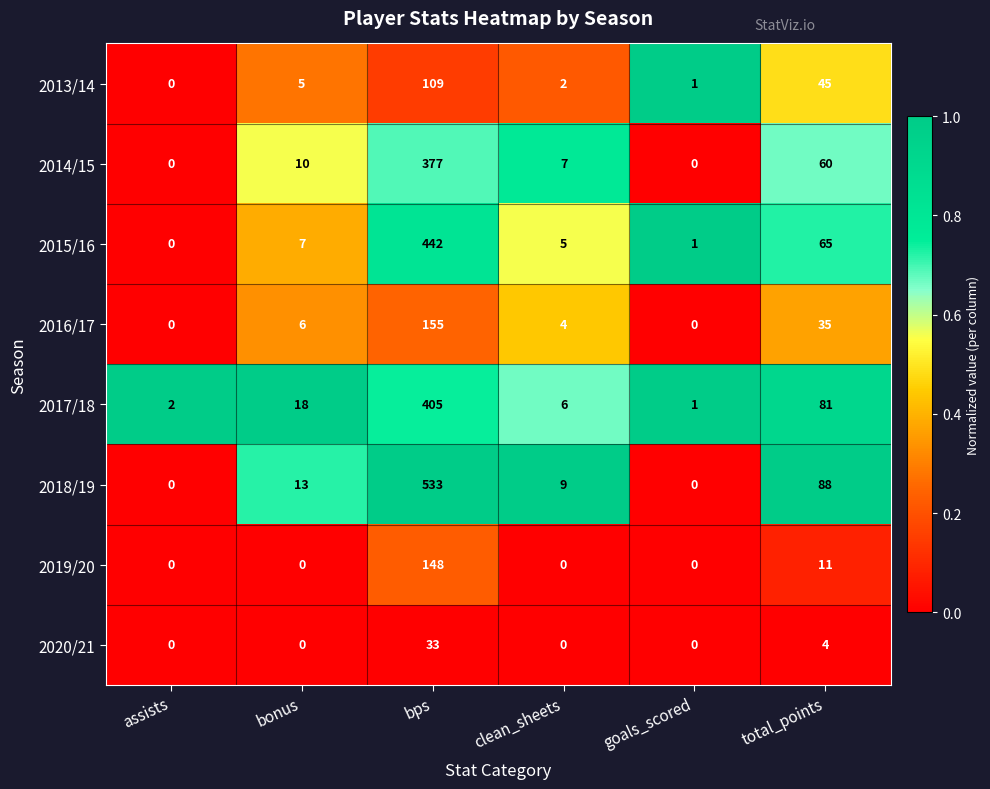

What is the difference between the highest and lowest values at bps?

500